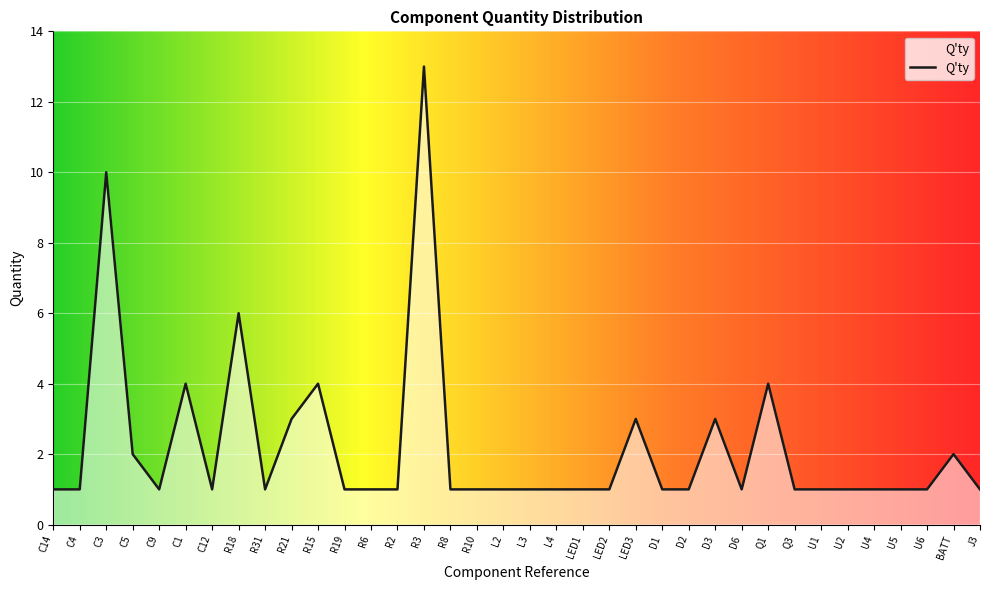

What position from the left is U5?

33